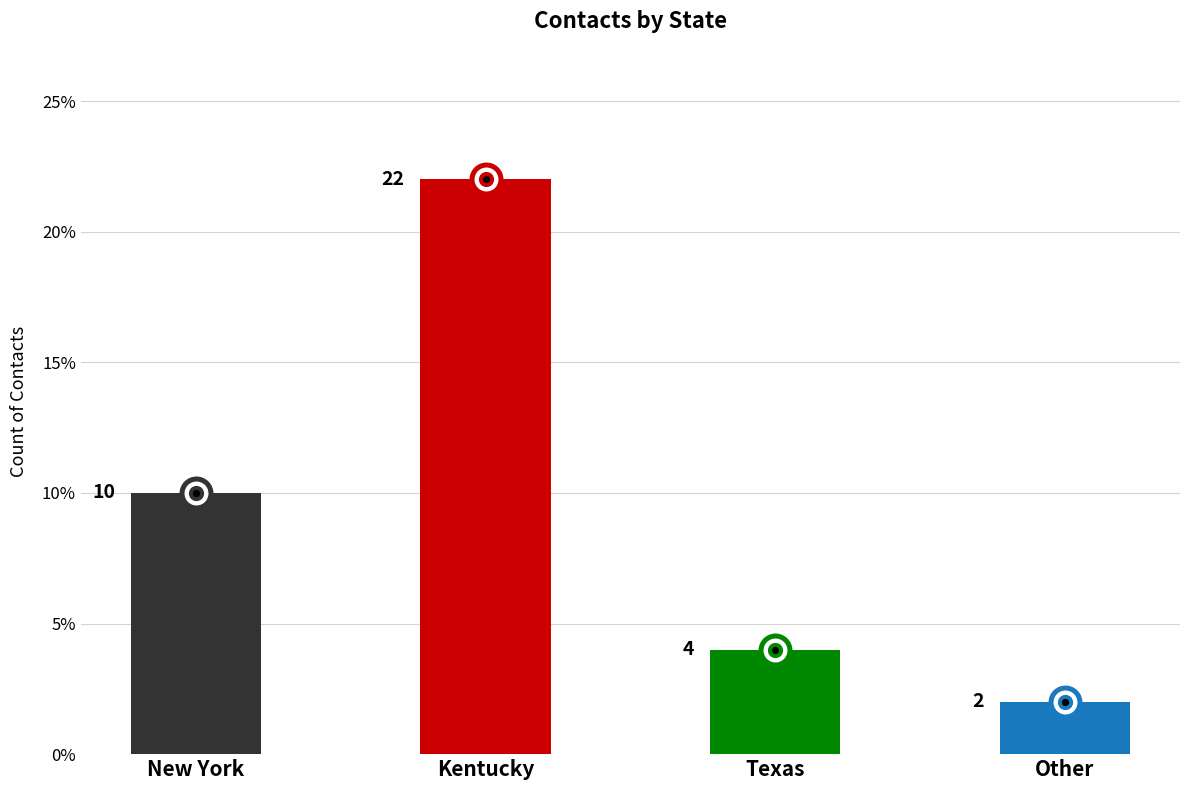

Between Other and Kentucky, which is larger?

Kentucky